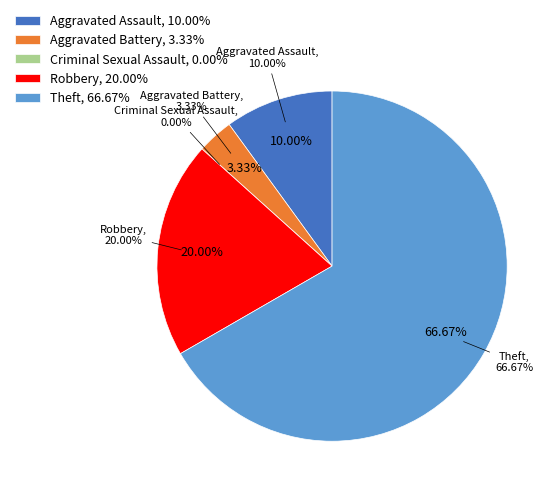

Between Theft and Aggravated Battery, which is larger?

Theft